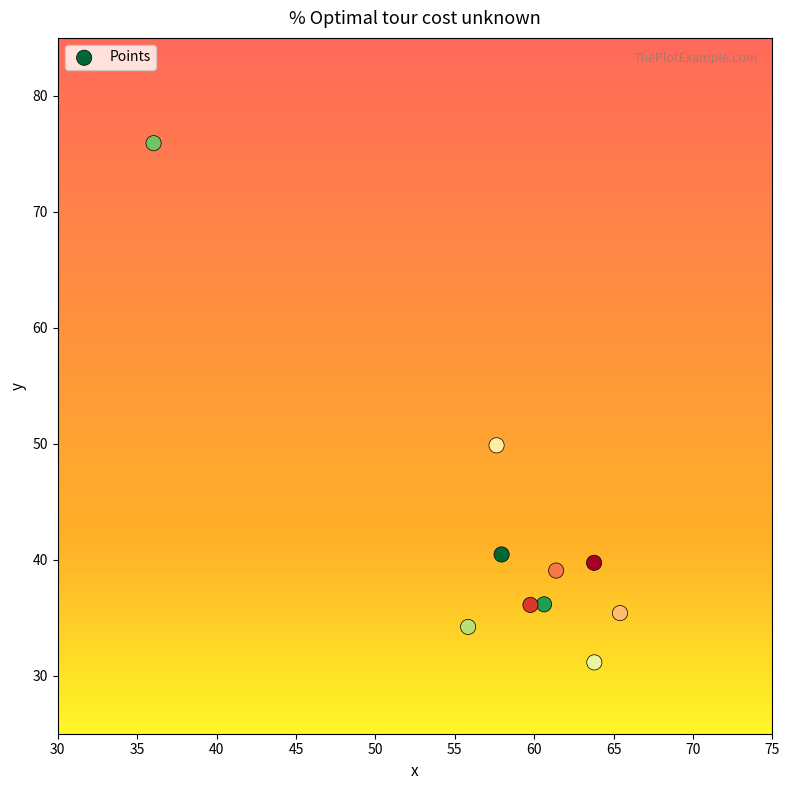

What Y value in the scatter plot is closest to 53?

49.9